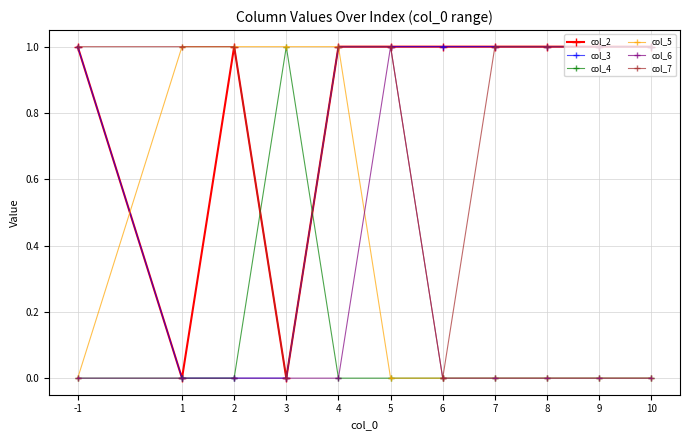

At how many categories does at least one series exceed 0?

11